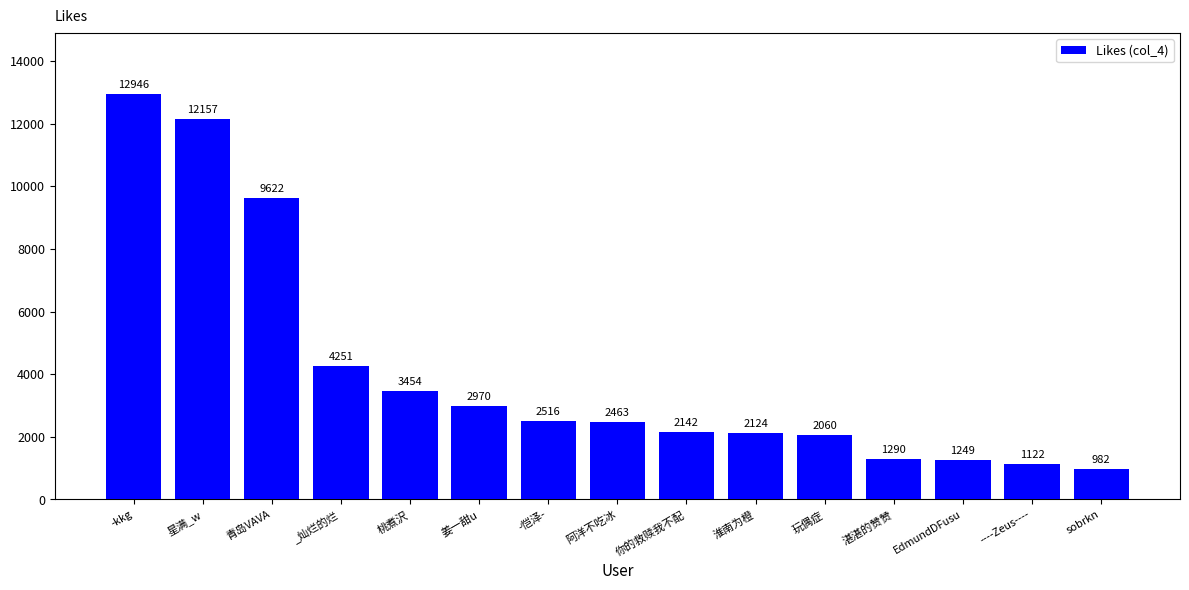

What is the minimum value shown in the chart?

982